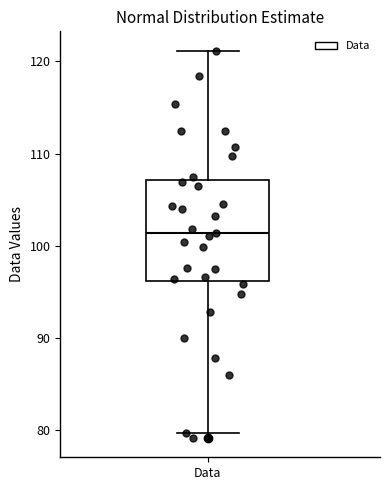

Transcribe this box plot: give where the median line is, the range the box spans, and where the two whiskers end, as read against the y-axis. The values are not printed on the chart, so give them approximately, as read against the axis.

median 101, box 96 to 107, whiskers 80 to 121